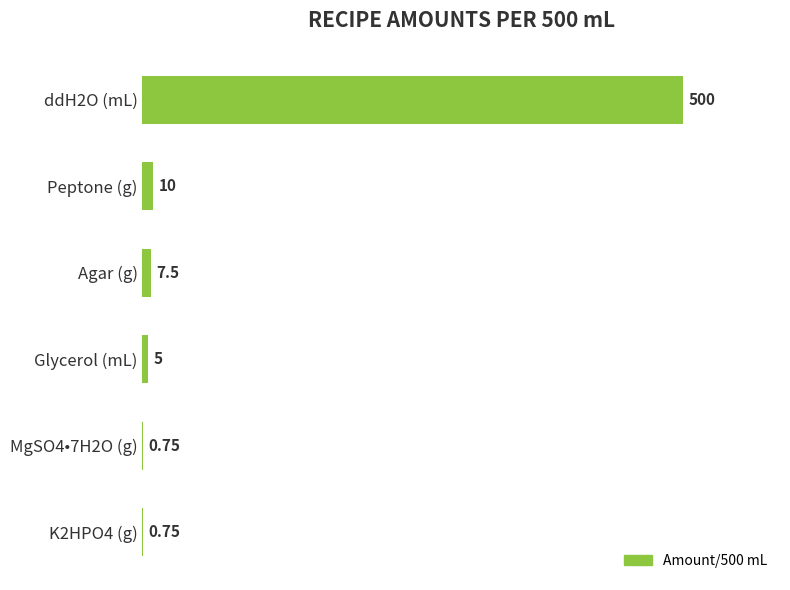

Which has a higher value, MgSO4•7H2O (g) or Peptone (g)?

Peptone (g)